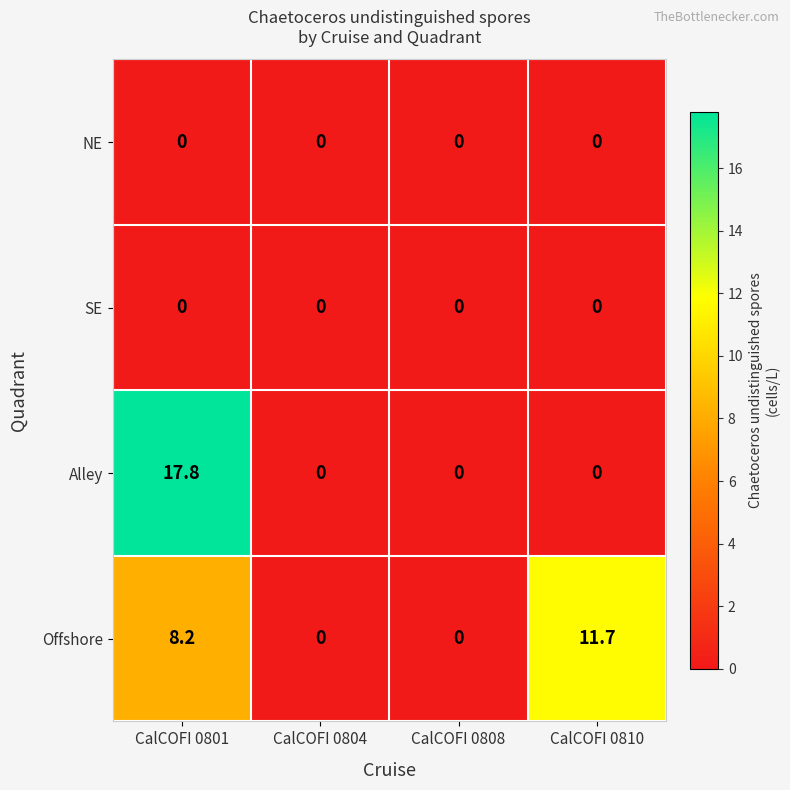

At which label does Offshore reach its peak?

CalCOFI 0810